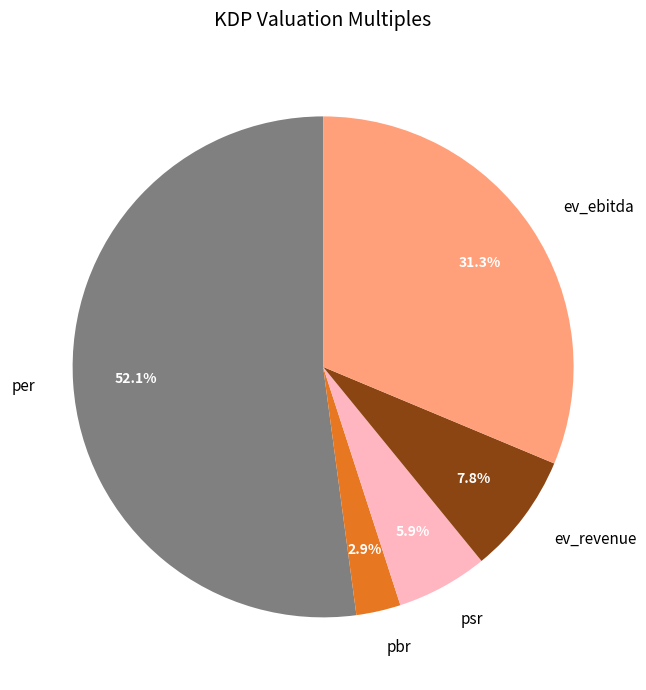

How many slices are in this pie chart?

5